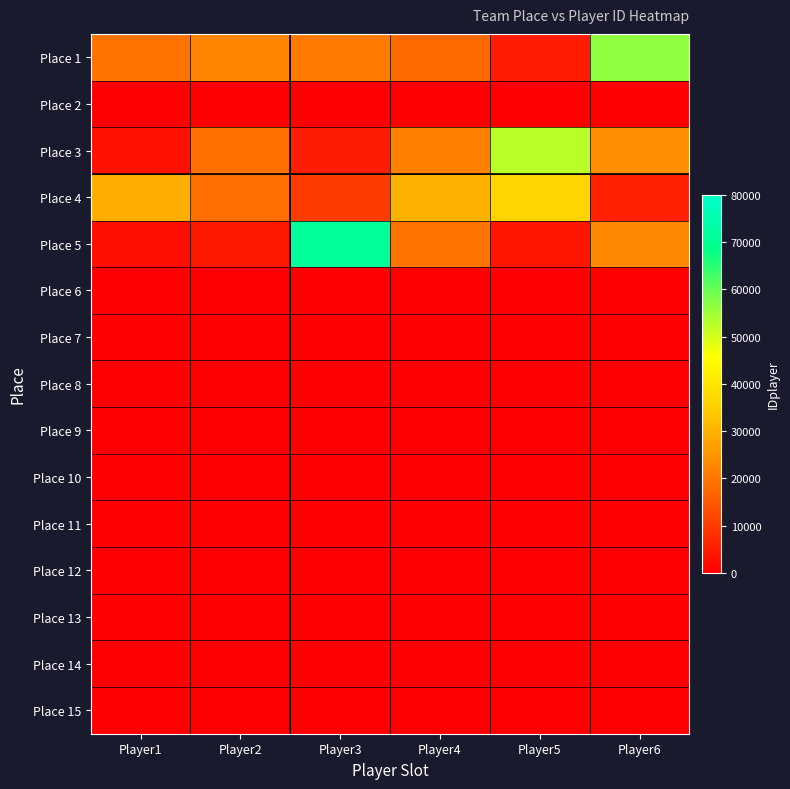

Which series changed the most between Player2 and Player6?

Place 1